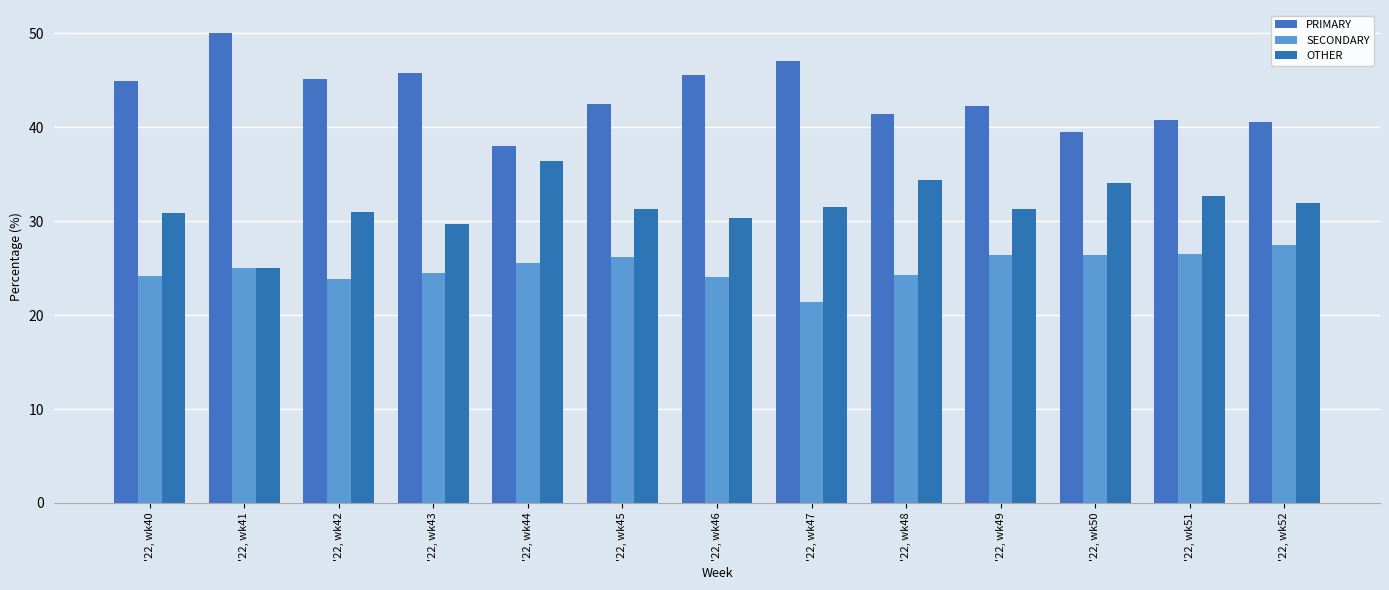

How many series are shown in this chart?

3